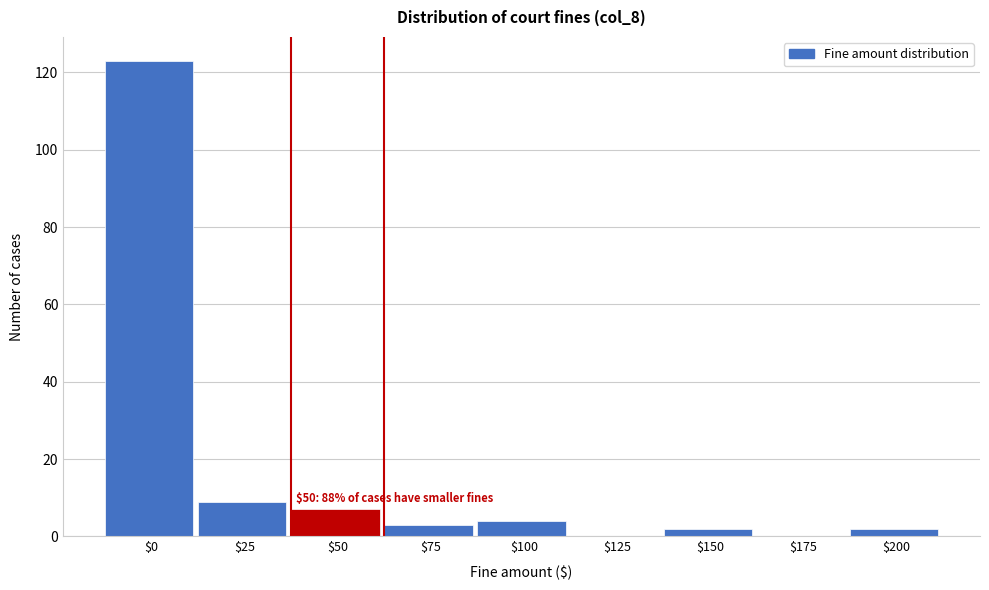

What is the sum of all values?

150